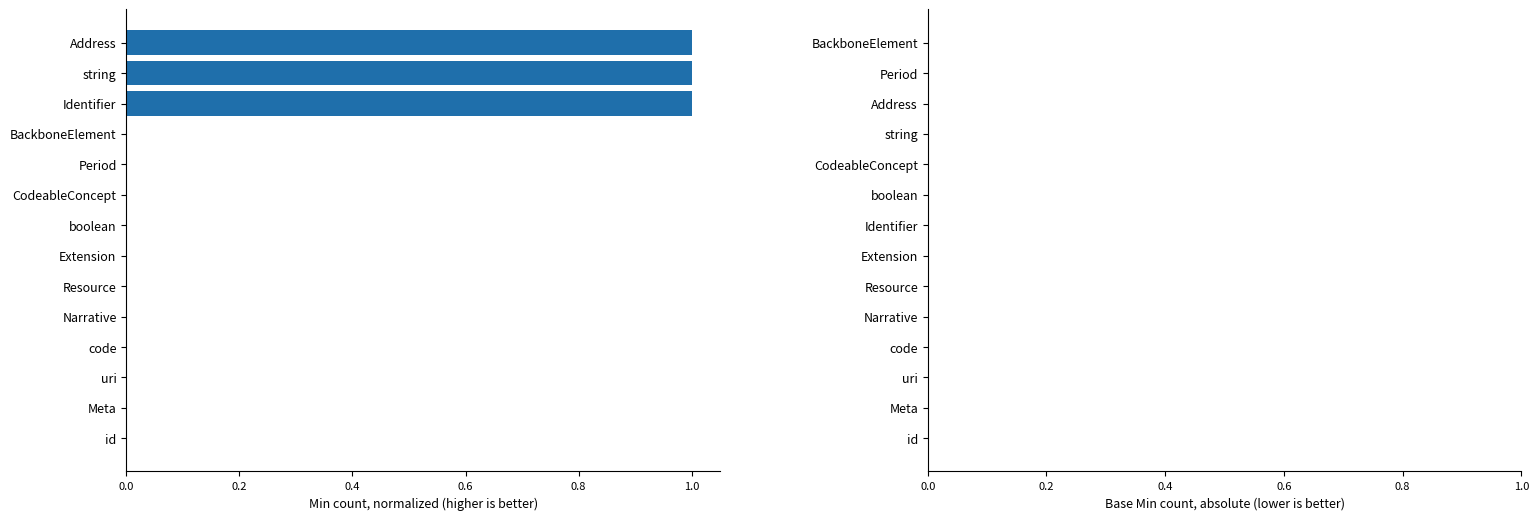

The value at boolean is 0. True or false?

True